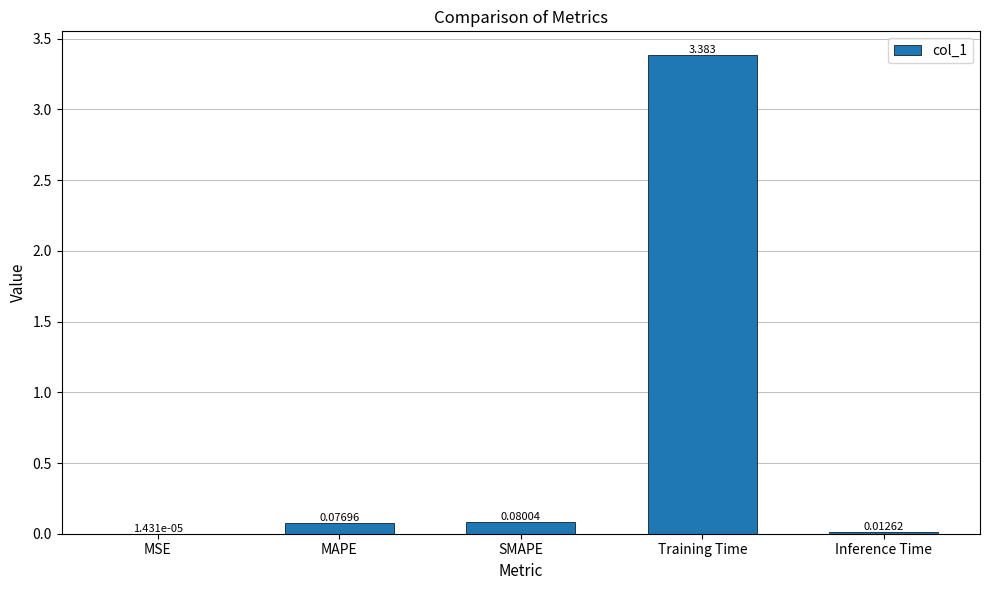

Which has a higher value, Training Time or SMAPE?

Training Time